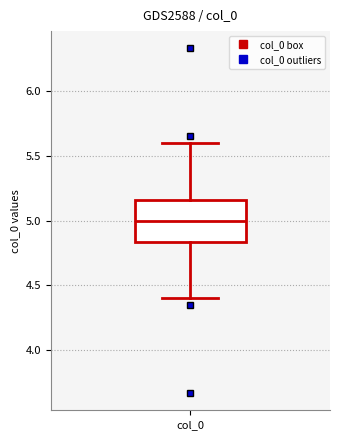

Where does the lower whisker of the box for col_0 end on the y-axis? The values are not printed on the chart, so give them approximately, as read against the axis.

4.40